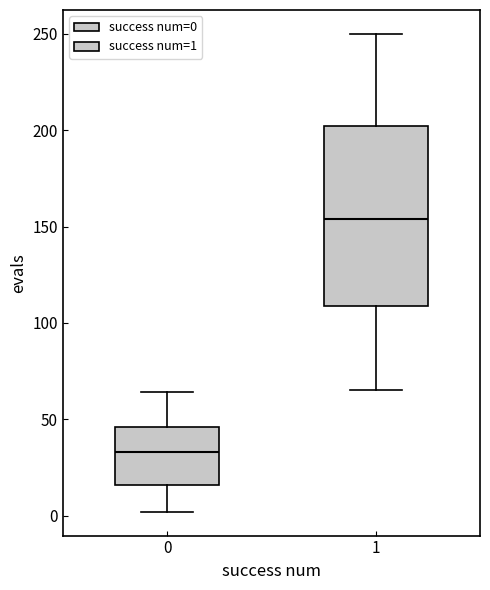

Which box is the tallest, from its lower edge to its upper edge?

1